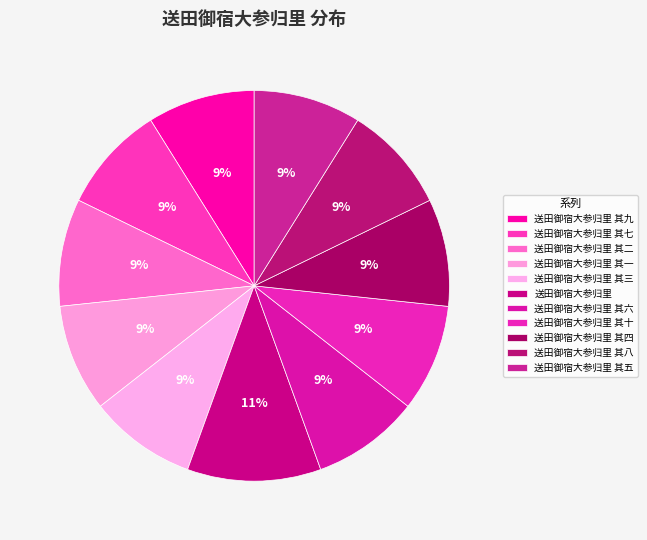

How many segments does this pie chart have?

11